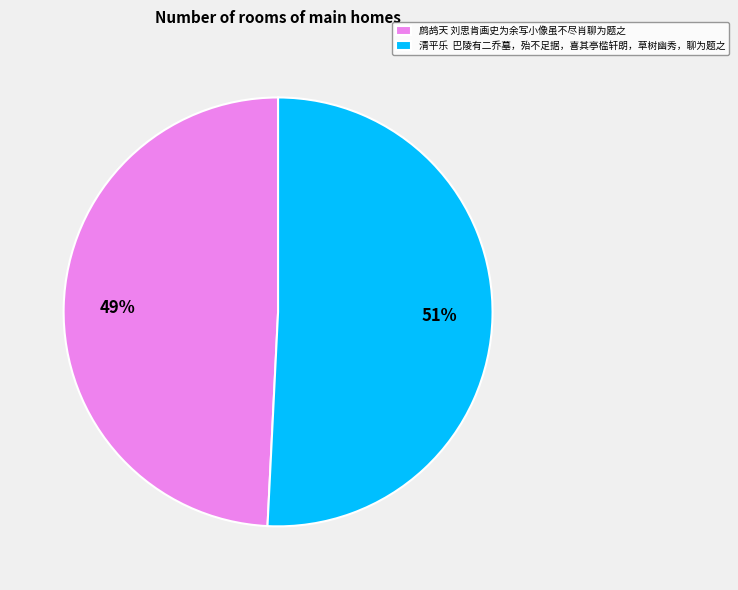

Rank the categories by value from highest to lowest.

清平乐 巴陵有二乔墓，殆不足据，喜其亭槛轩朗，草树幽秀，聊为题之, 鹧鸪天 刘思肯画史为余写小像虽不尽肖聊为题之